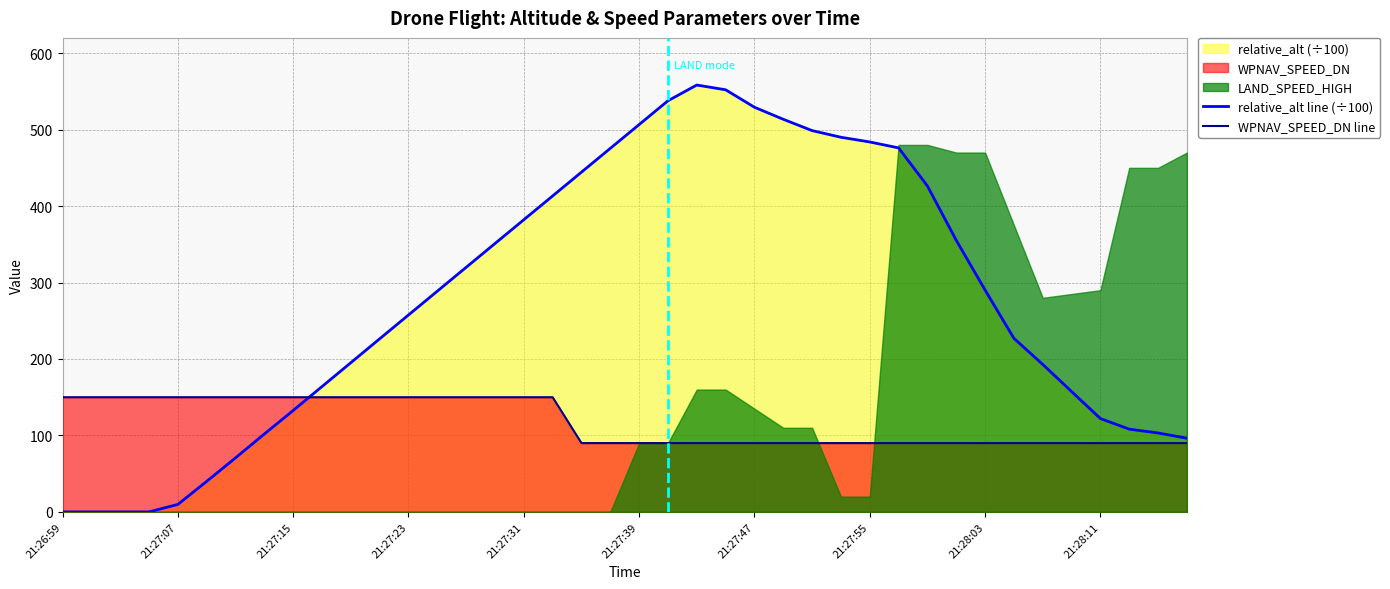

What is the maximum value for relative_alt line (÷100)?

558.3